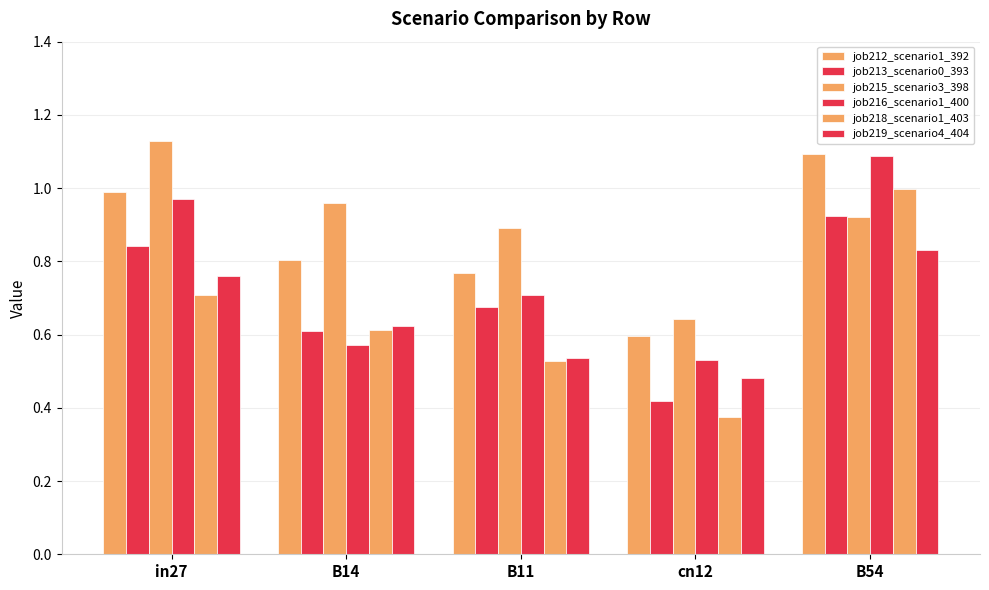

Does the chart contain stacked bars?

No